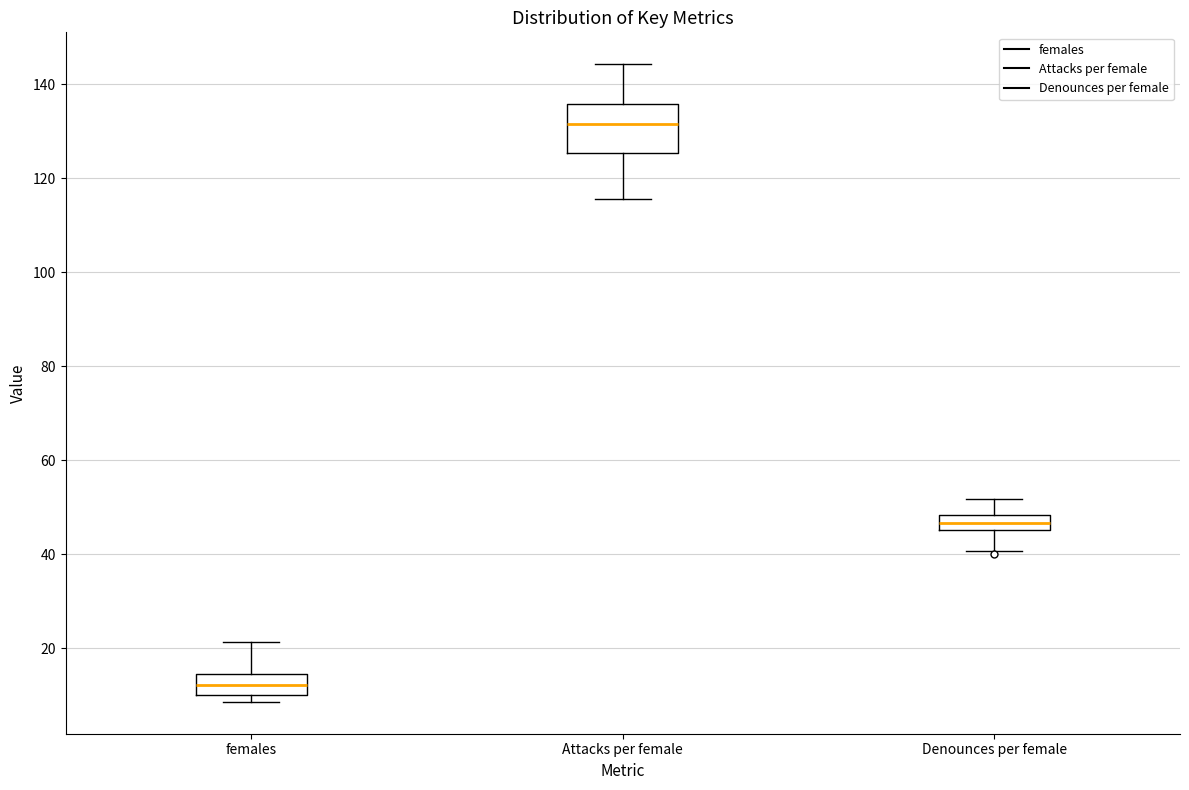

Which box has the highest median line?

Attacks per female